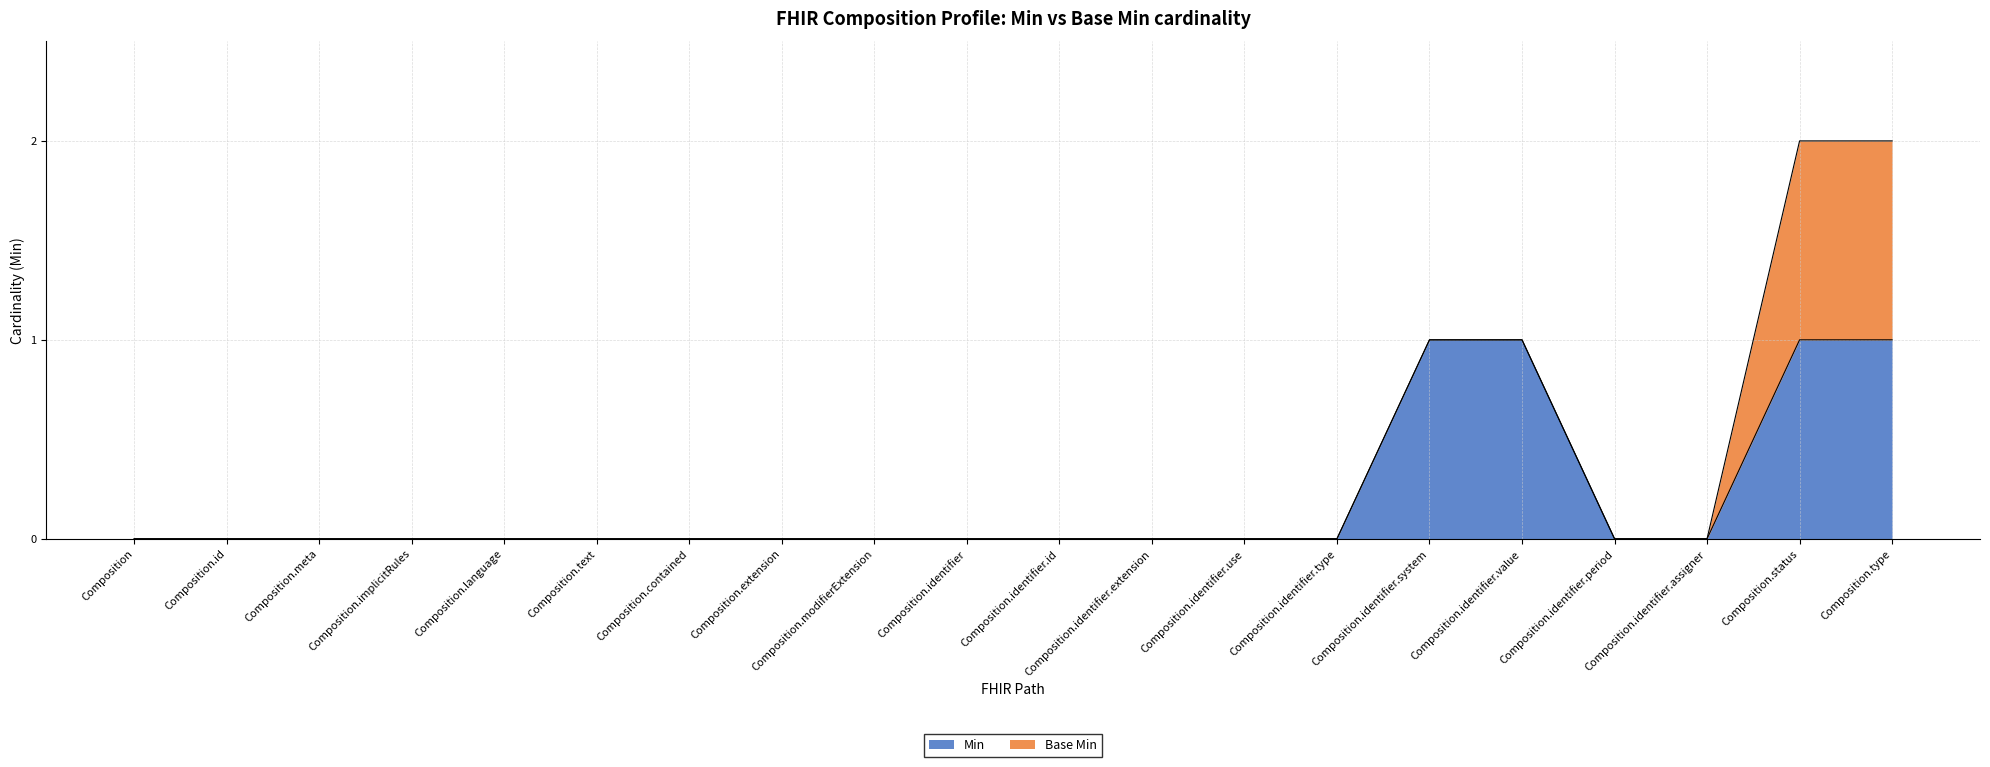

What is the label of the 6th point from the left?

Composition.text